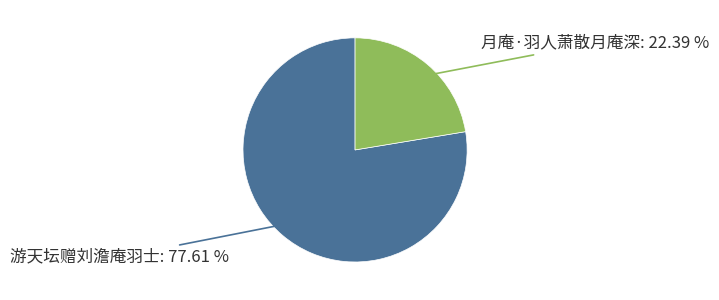

Is it true that 月庵·羽人萧散月庵深 is 12% of the pie?

False